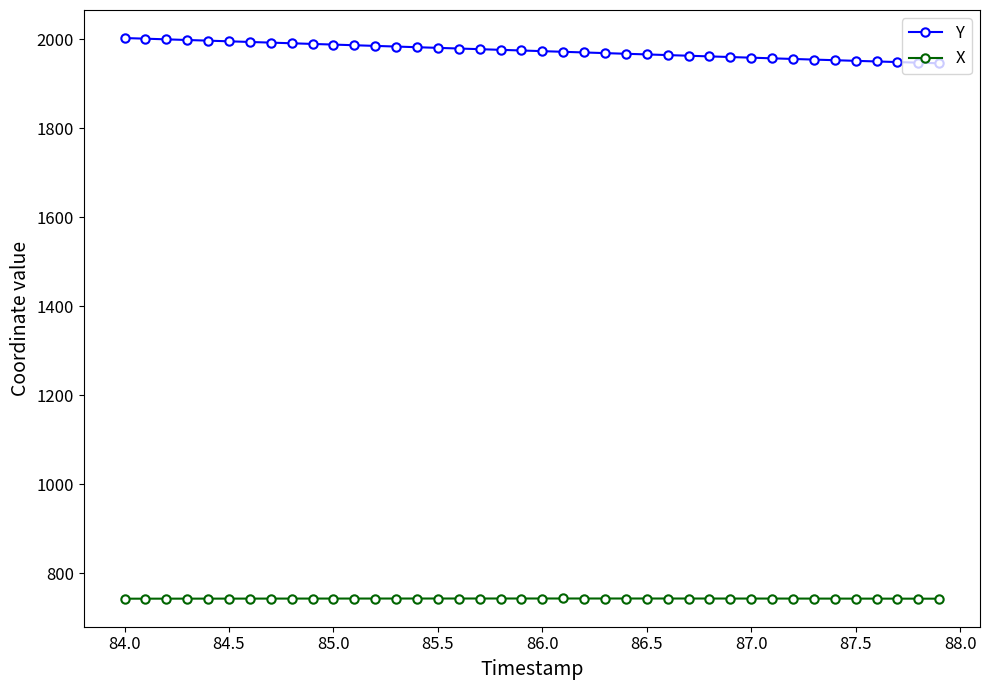

Which series has the largest range (max minus min)?

Y